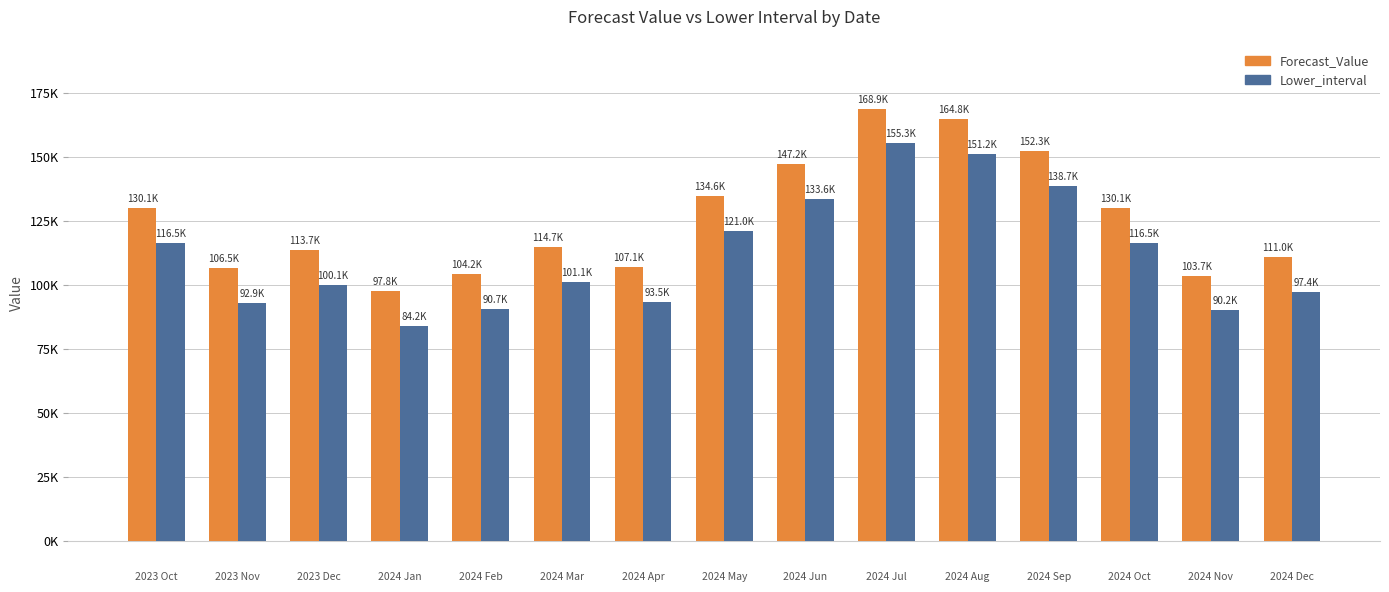

Does the chart contain any negative values?

No